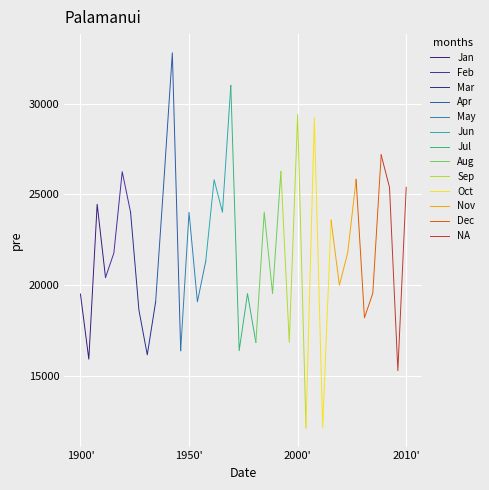

What is the label of the 29th point from the left?

29400